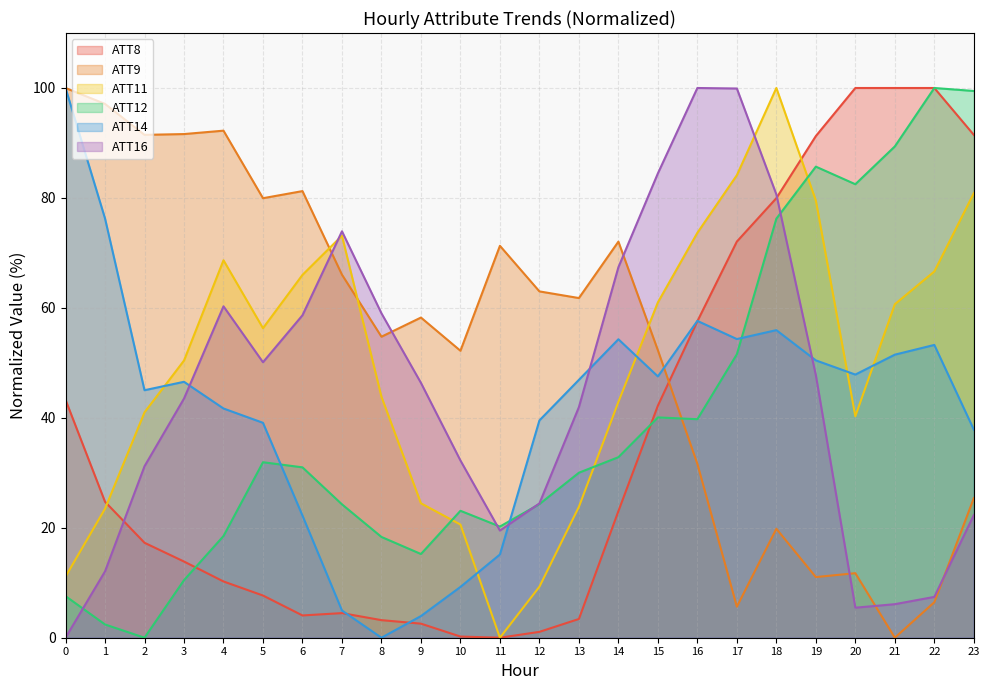

List the labels in order of ATT11 value, smallest first.

11, 12, 0, 10, 1, 13, 9, 20, 2, 14, 8, 3, 5, 21, 15, 6, 22, 4, 7, 16, 19, 23, 17, 18